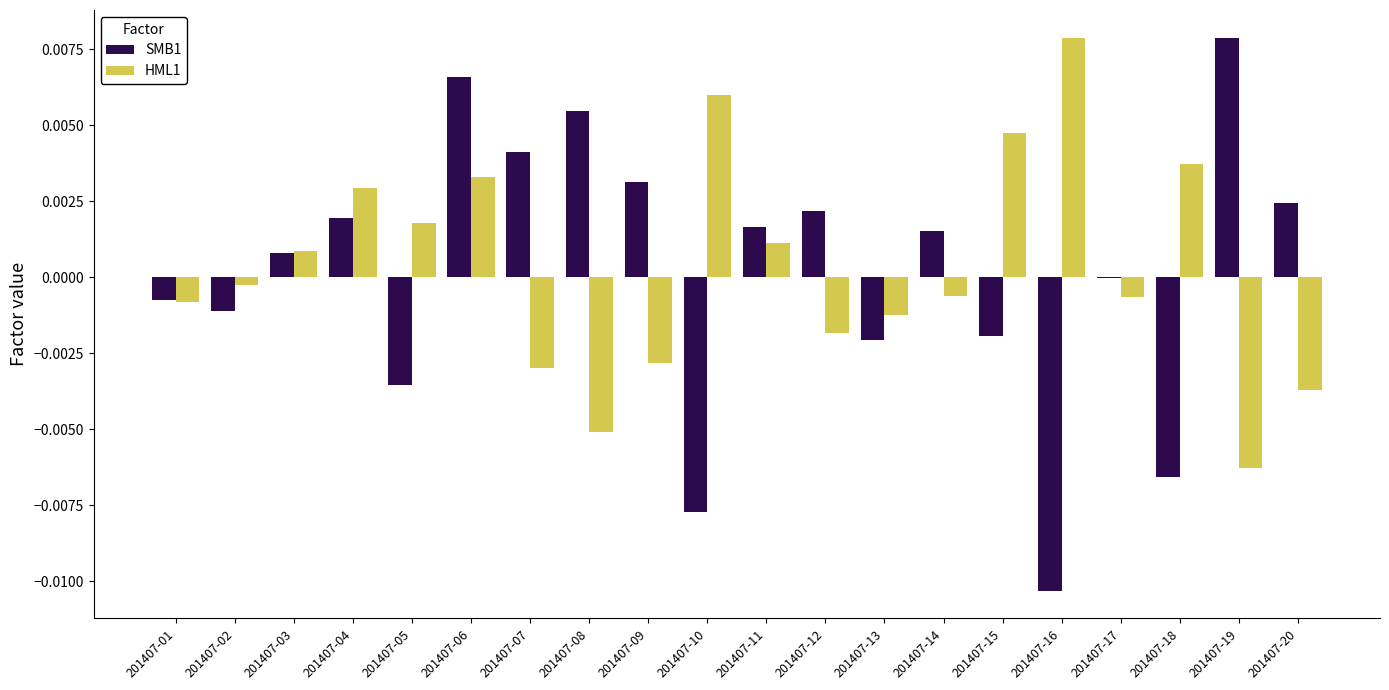

Which category has the highest value in the HML1 series?

201407-16